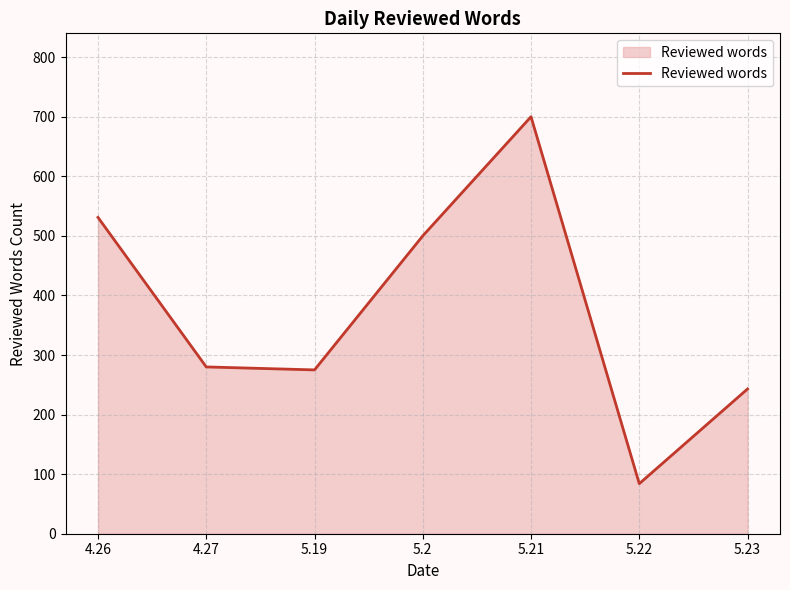

What is the difference between the maximum and second lowest values?

457